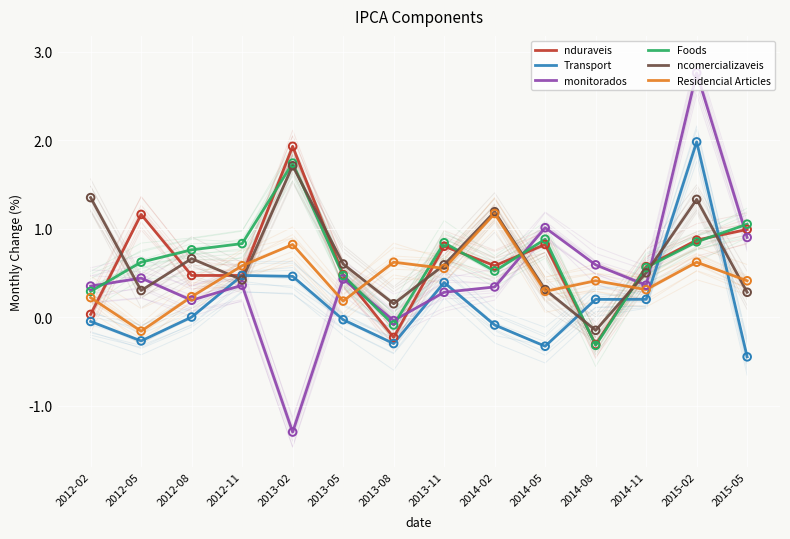

What is the total value across all series at 2014-08?

0.4